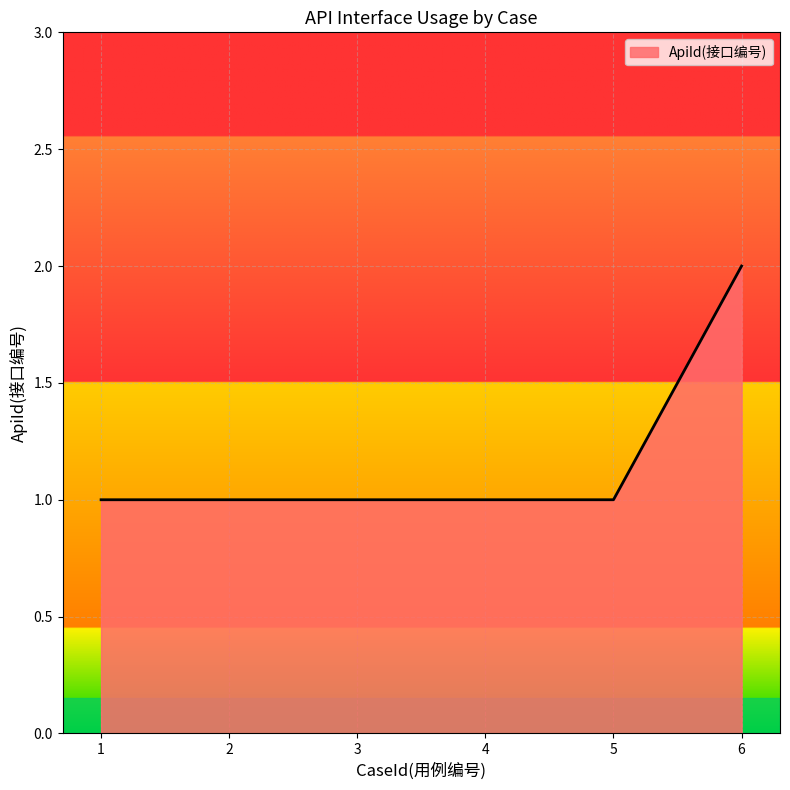

True or false: there are more than 2 points higher than both neighbors.

False